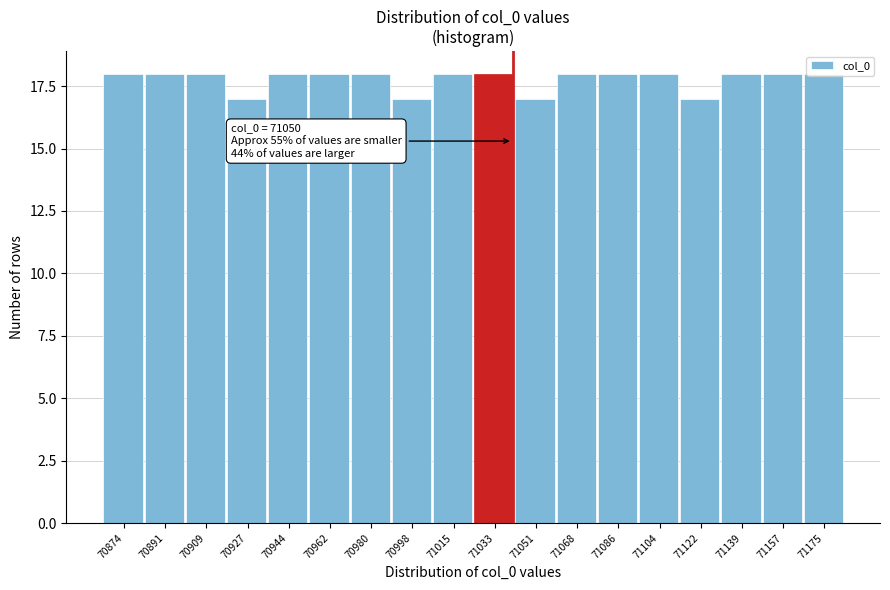

What is the greatest value displayed?

18